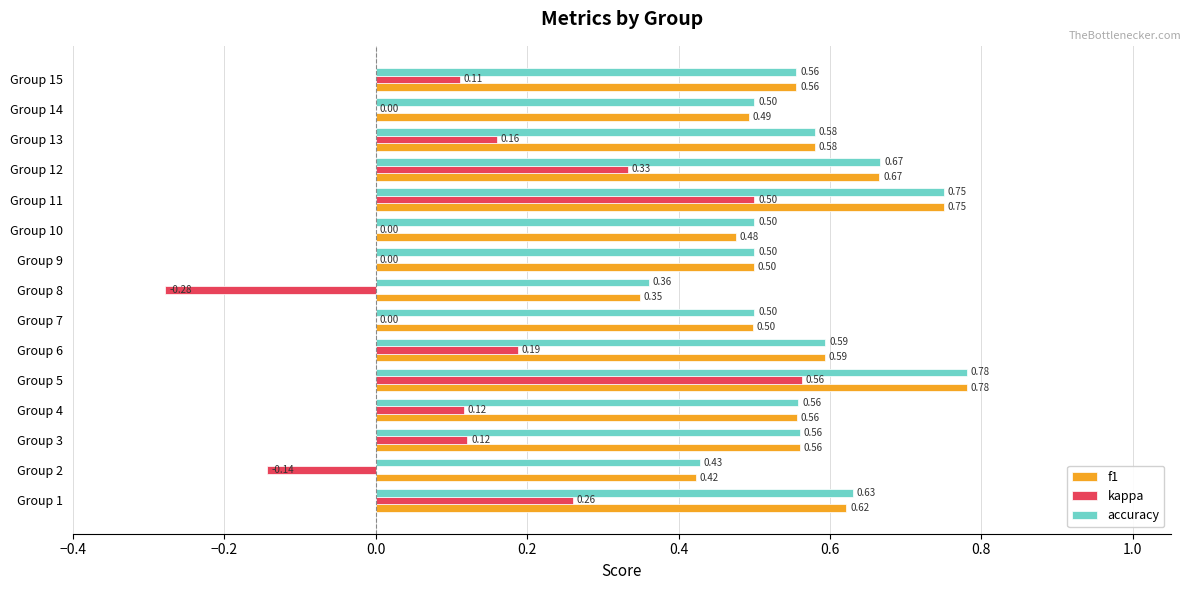

Between Group 2 and Group 9, which series saw the biggest shift?

kappa